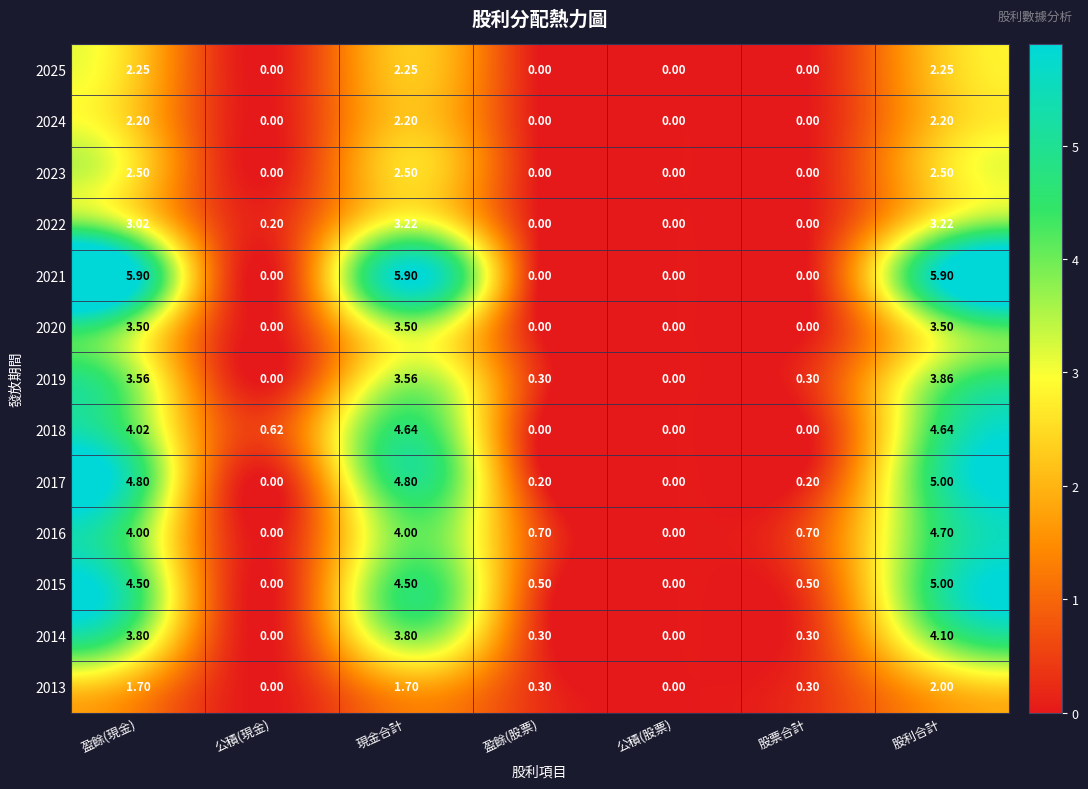

Reading left to right, transcribe all the data shown in this chart.

2025: 盈餘(現金)=2.2	公積(現金)=0.0	現金合計=2.2	盈餘(股票)=0.0	公積(股票)=0.0	股票合計=0.0	股利合計=2.2
2024: 盈餘(現金)=2.2	公積(現金)=0.0	現金合計=2.2	盈餘(股票)=0.0	公積(股票)=0.0	股票合計=0.0	股利合計=2.2
2023: 盈餘(現金)=2.5	公積(現金)=0.0	現金合計=2.5	盈餘(股票)=0.0	公積(股票)=0.0	股票合計=0.0	股利合計=2.5
2022: 盈餘(現金)=3.0	公積(現金)=0.2	現金合計=3.2	盈餘(股票)=0.0	公積(股票)=0.0	股票合計=0.0	股利合計=3.2
2021: 盈餘(現金)=5.9	公積(現金)=0.0	現金合計=5.9	盈餘(股票)=0.0	公積(股票)=0.0	股票合計=0.0	股利合計=5.9
2020: 盈餘(現金)=3.5	公積(現金)=0.0	現金合計=3.5	盈餘(股票)=0.0	公積(股票)=0.0	股票合計=0.0	股利合計=3.5
2019: 盈餘(現金)=3.6	公積(現金)=0.0	現金合計=3.6	盈餘(股票)=0.3	公積(股票)=0.0	股票合計=0.3	股利合計=3.9
2018: 盈餘(現金)=4.0	公積(現金)=0.6	現金合計=4.6	盈餘(股票)=0.0	公積(股票)=0.0	股票合計=0.0	股利合計=4.6
2017: 盈餘(現金)=4.8	公積(現金)=0.0	現金合計=4.8	盈餘(股票)=0.2	公積(股票)=0.0	股票合計=0.2	股利合計=5.0
2016: 盈餘(現金)=4.0	公積(現金)=0.0	現金合計=4.0	盈餘(股票)=0.7	公積(股票)=0.0	股票合計=0.7	股利合計=4.7
2015: 盈餘(現金)=4.5	公積(現金)=0.0	現金合計=4.5	盈餘(股票)=0.5	公積(股票)=0.0	股票合計=0.5	股利合計=5.0
2014: 盈餘(現金)=3.8	公積(現金)=0.0	現金合計=3.8	盈餘(股票)=0.3	公積(股票)=0.0	股票合計=0.3	股利合計=4.1
2013: 盈餘(現金)=1.7	公積(現金)=0.0	現金合計=1.7	盈餘(股票)=0.3	公積(股票)=0.0	股票合計=0.3	股利合計=2.0